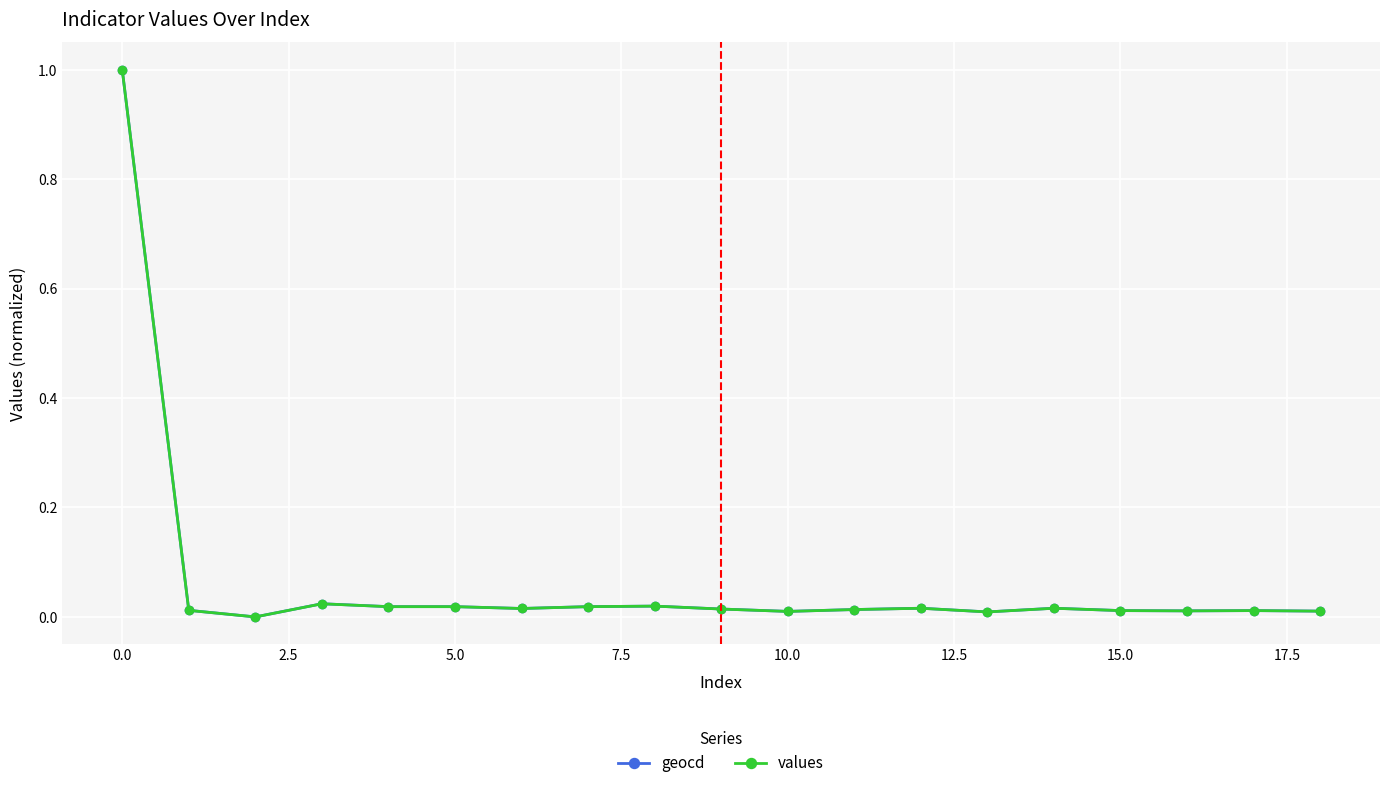

True or false: values has more than 1 interior local peaks.

True